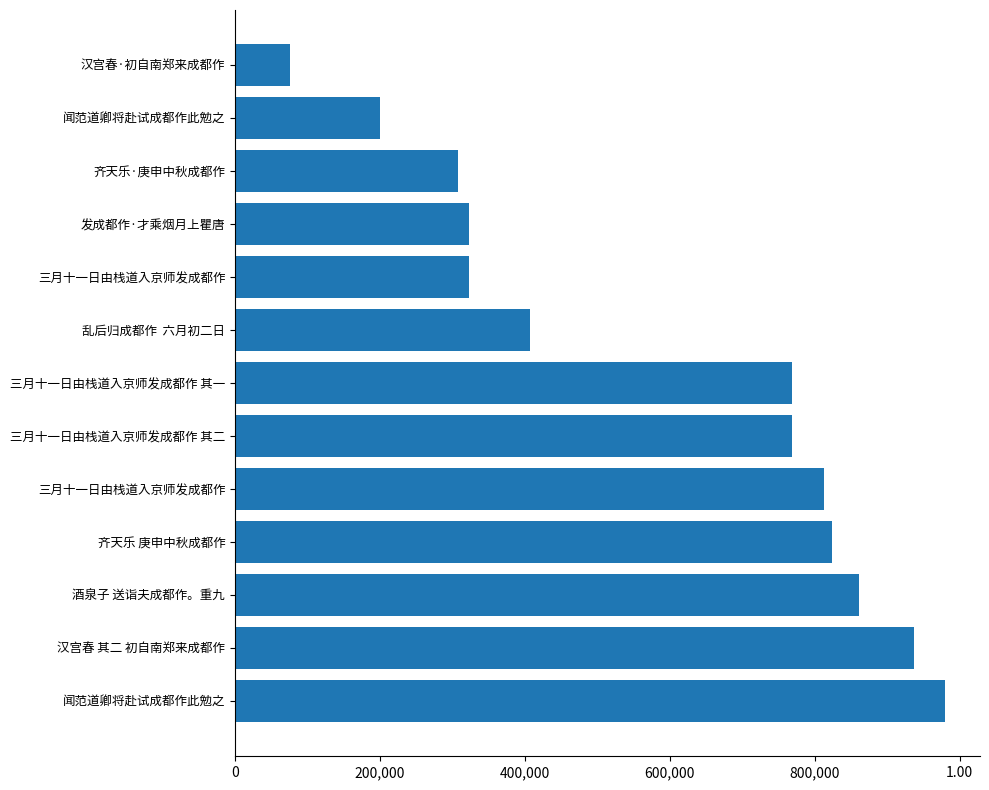

Are the bars horizontal?

Yes